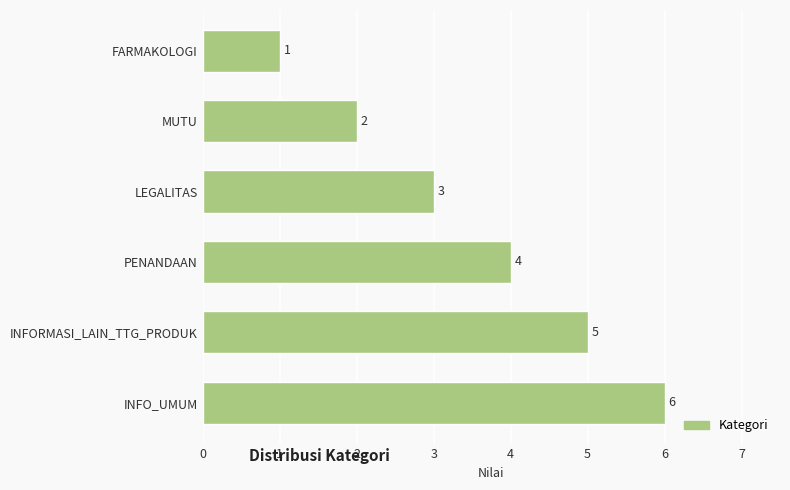

How many data points does each series have?

6